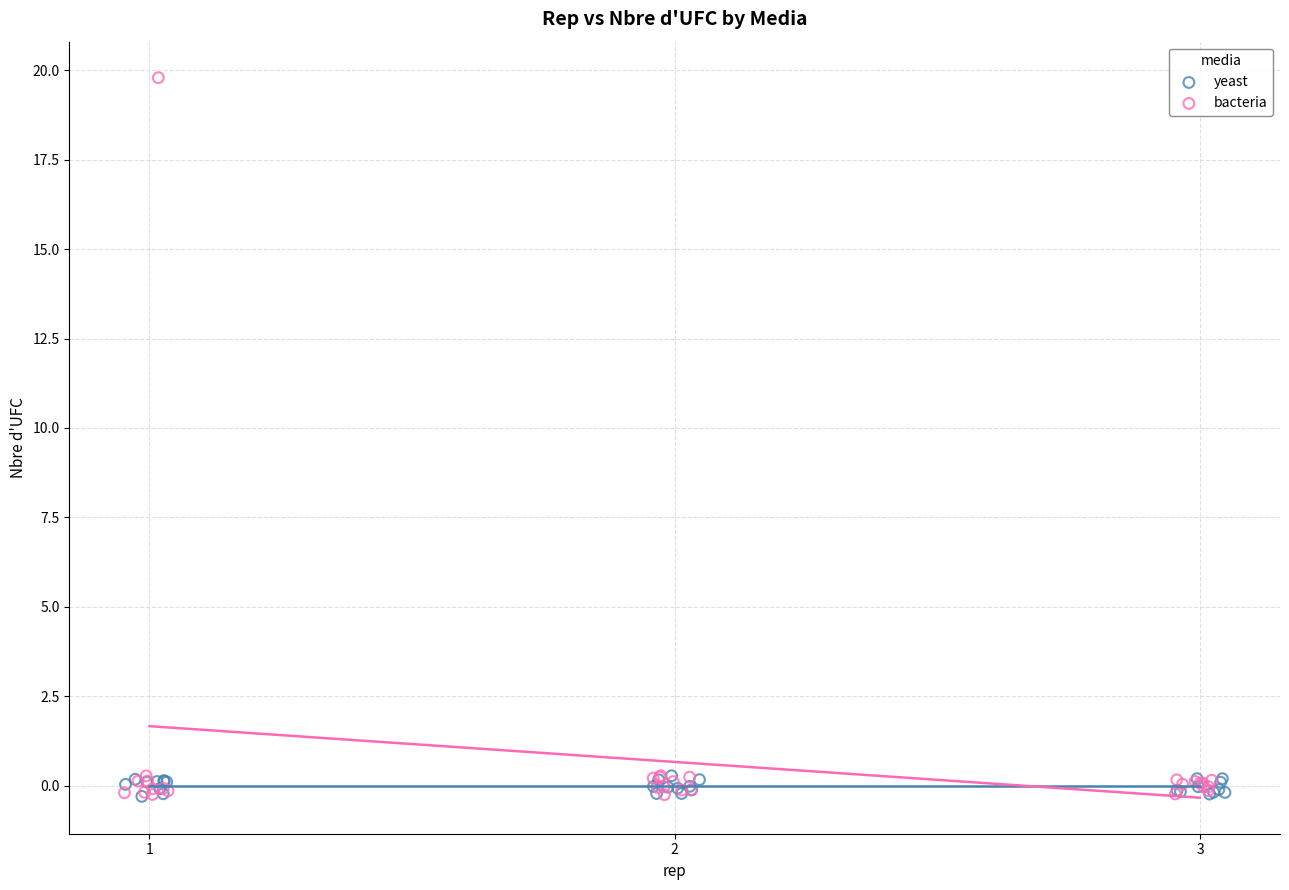

What are all the series names shown in the legend?

yeast, bacteria